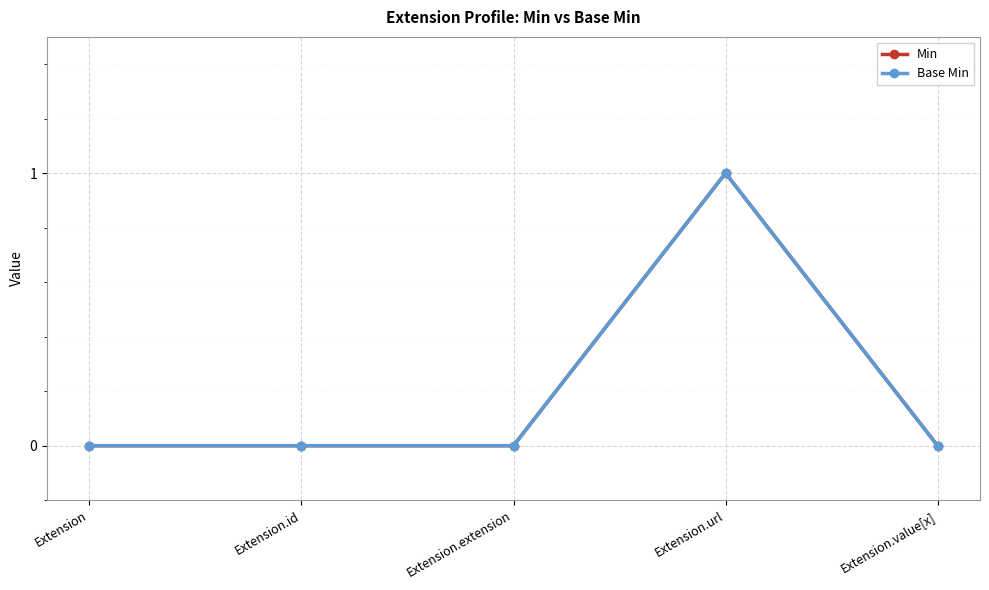

Is this an area chart (filled region under the line)?

No